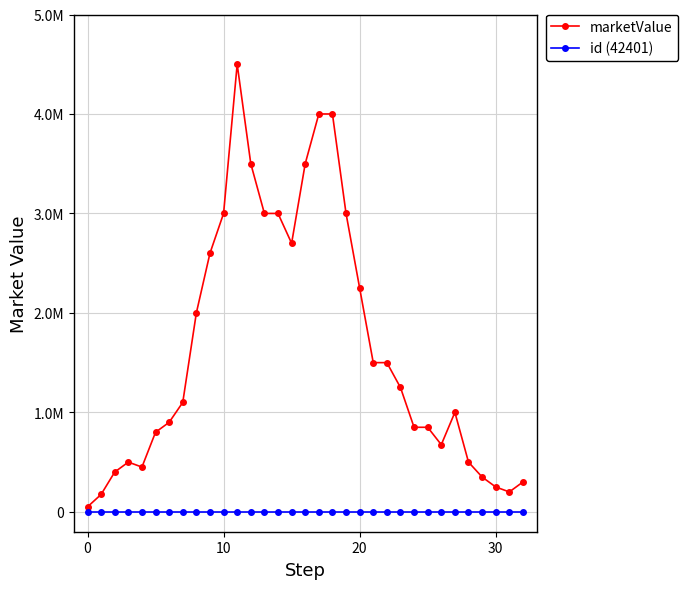

What is the value of the marketValue point at the 14th from the left?

3000000